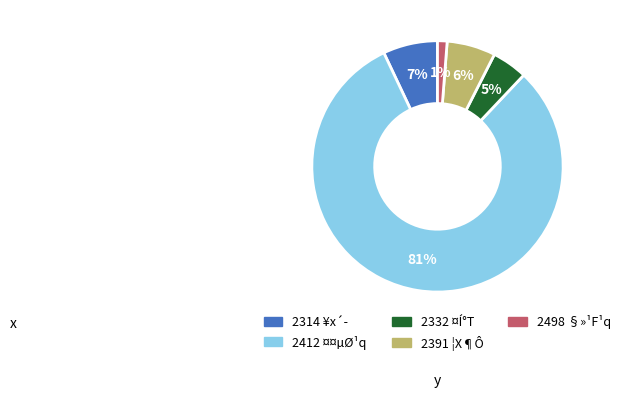

How many segments does this pie chart have?

5